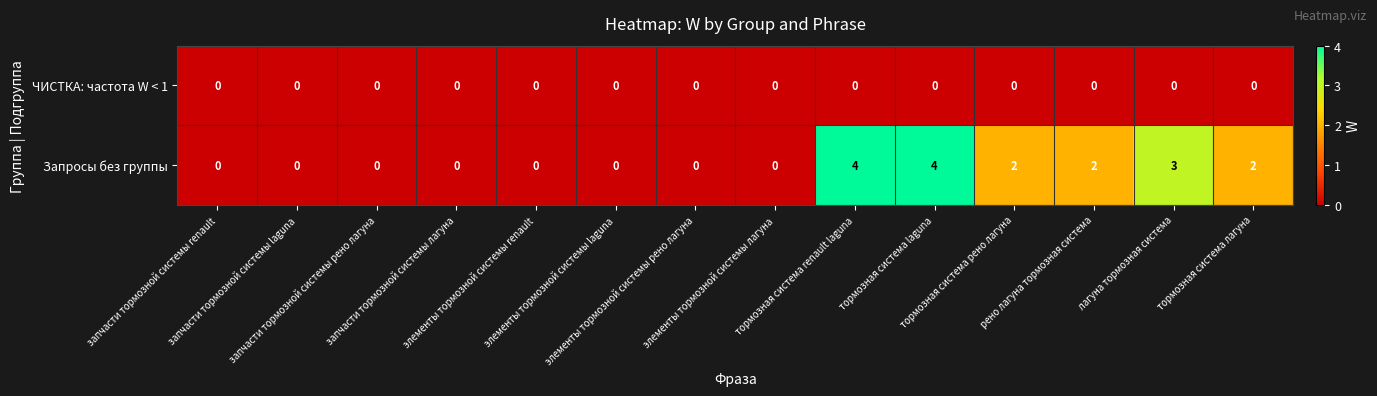

Count the Запросы без группы values in the range 0 to 2.

11